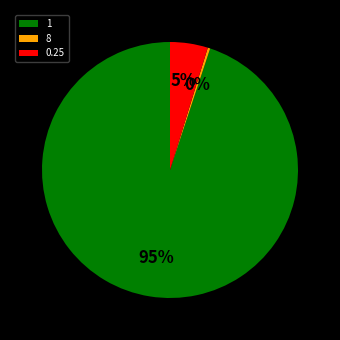

What percentage is the 1 slice, to the nearest percent?

95%